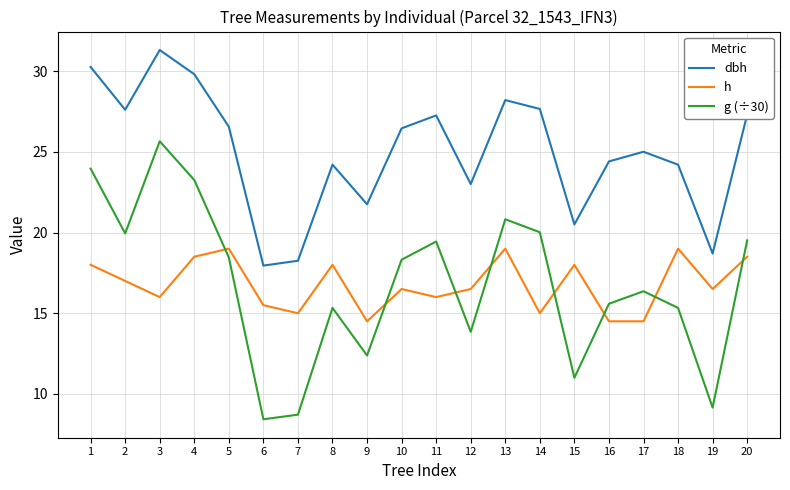

Which series has the widest spread of values?

g (÷30)